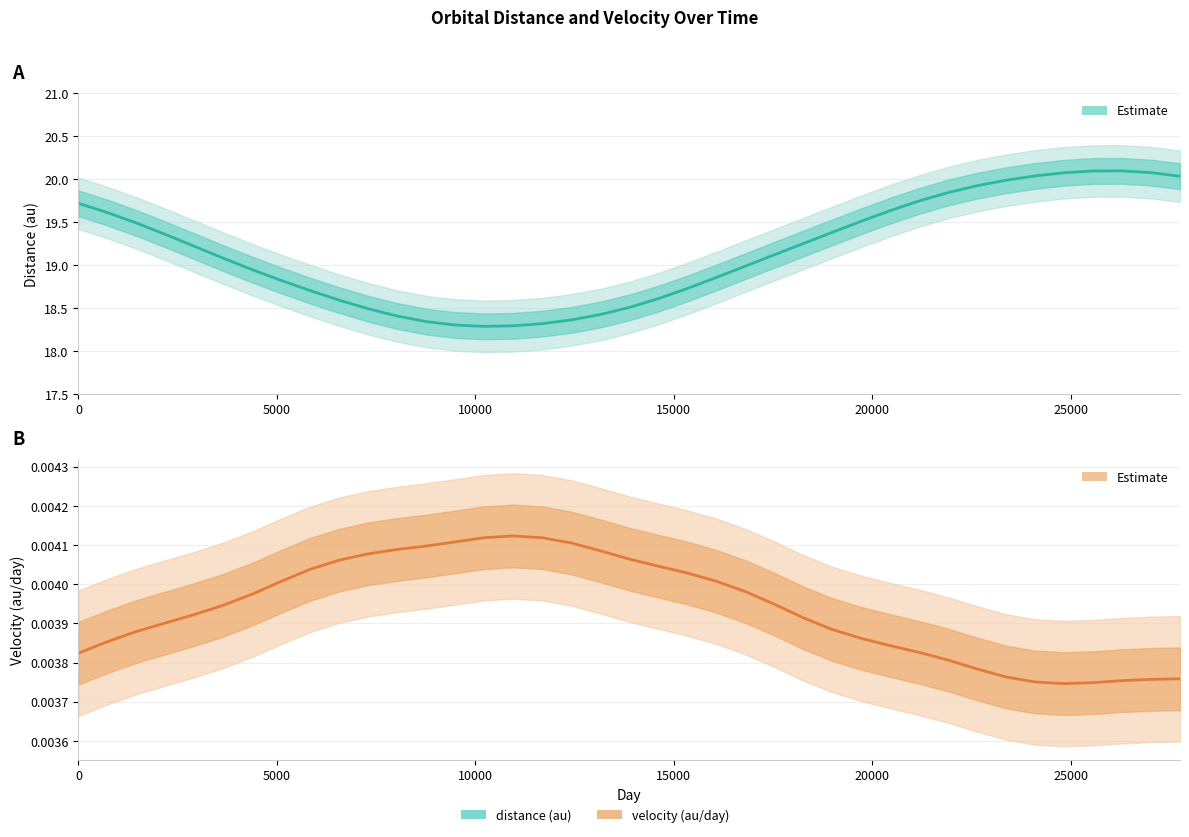

What is the label of the 37th point from the left?

36